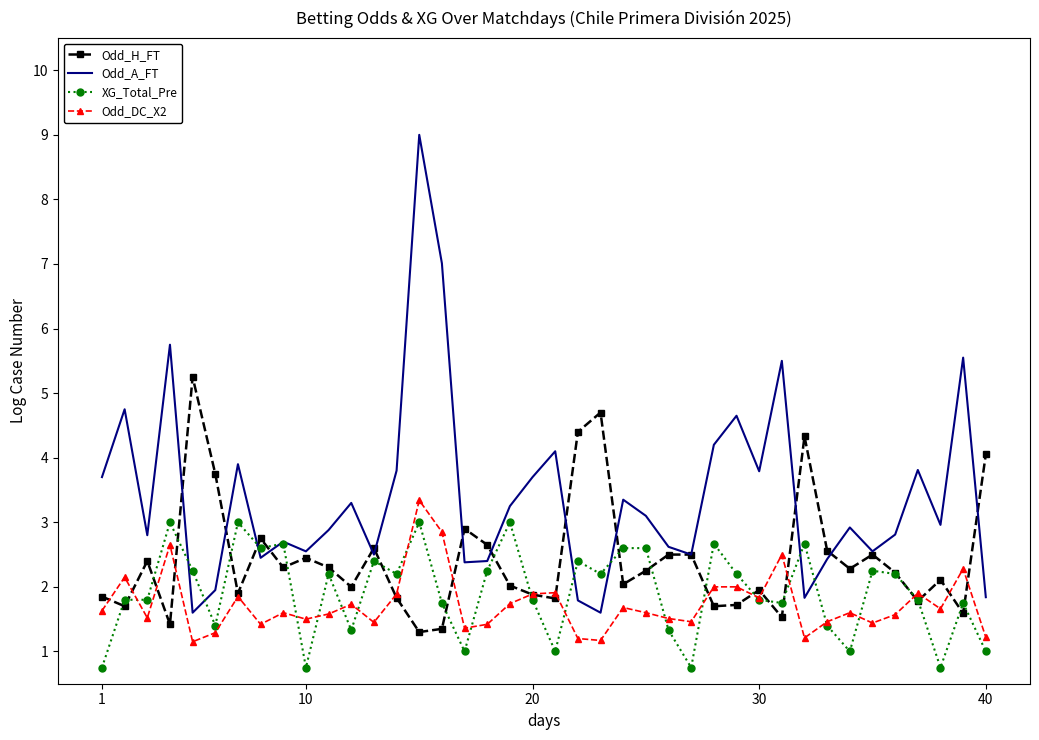

Which series has the largest total across all categories?

Odd_A_FT